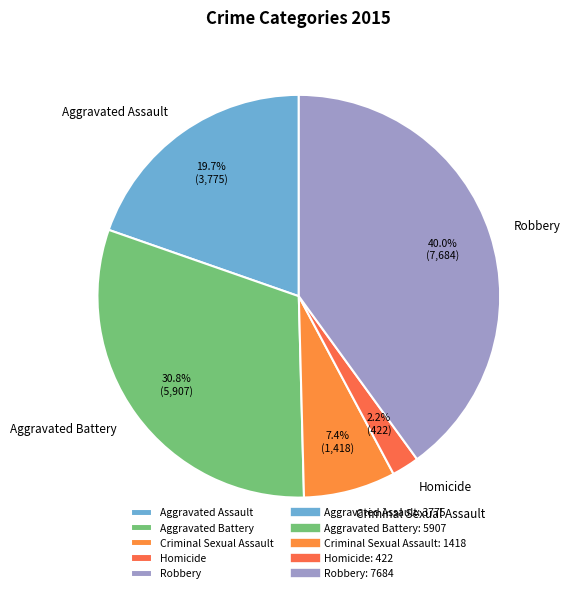

Rank the categories by value from highest to lowest.

Robbery, Aggravated Battery, Aggravated Assault, Criminal Sexual Assault, Homicide